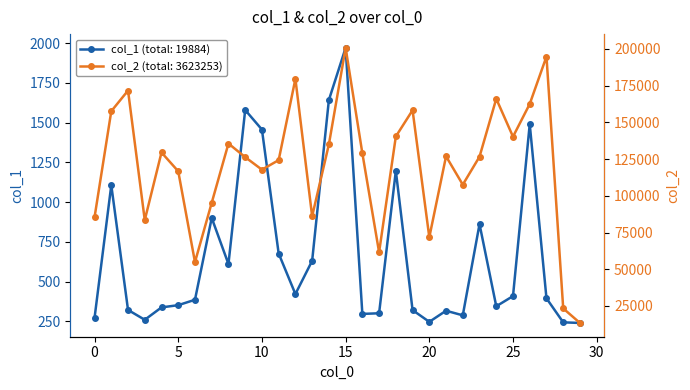

At which category is the sum across all series the highest?

15